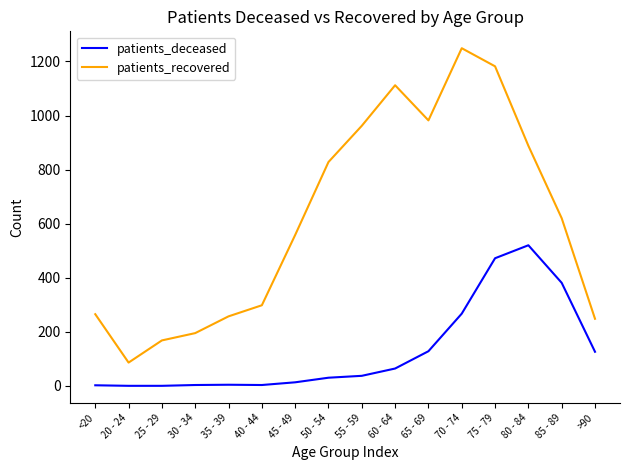

How many series are shown in this chart?

2